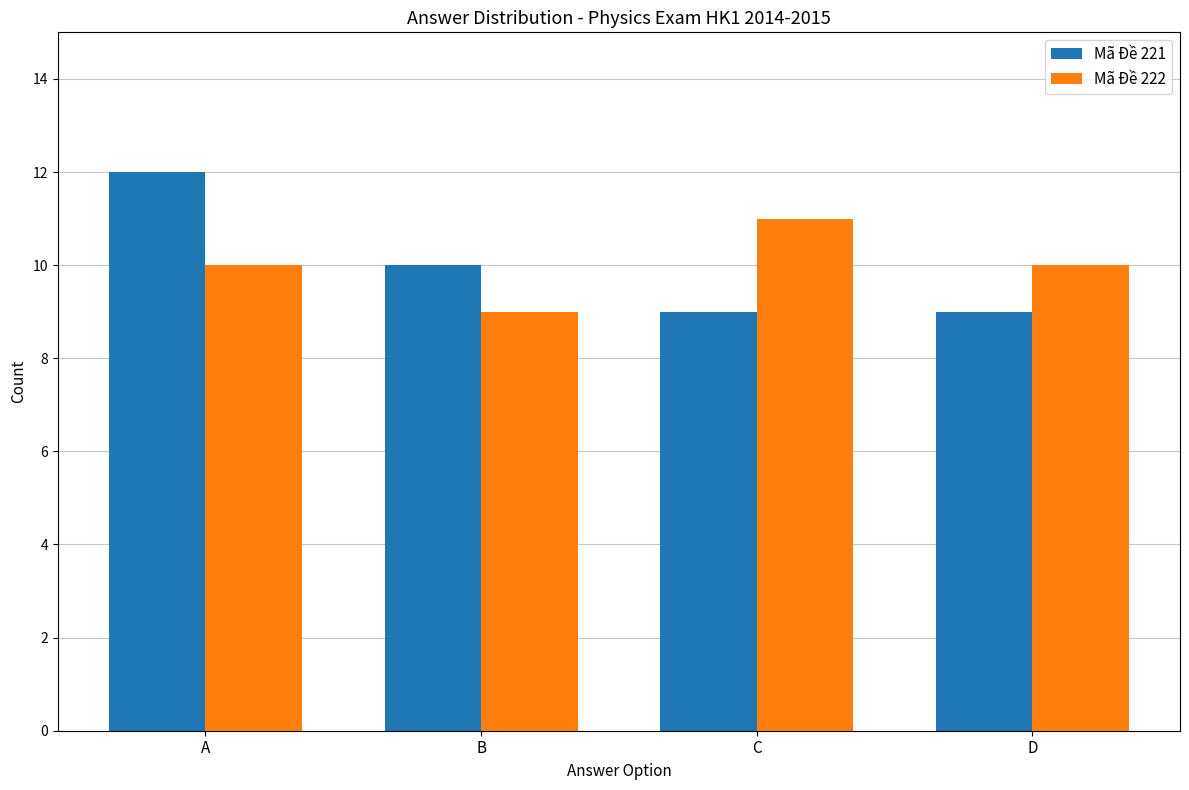

Read the Mã Đề 222 value at A.

10